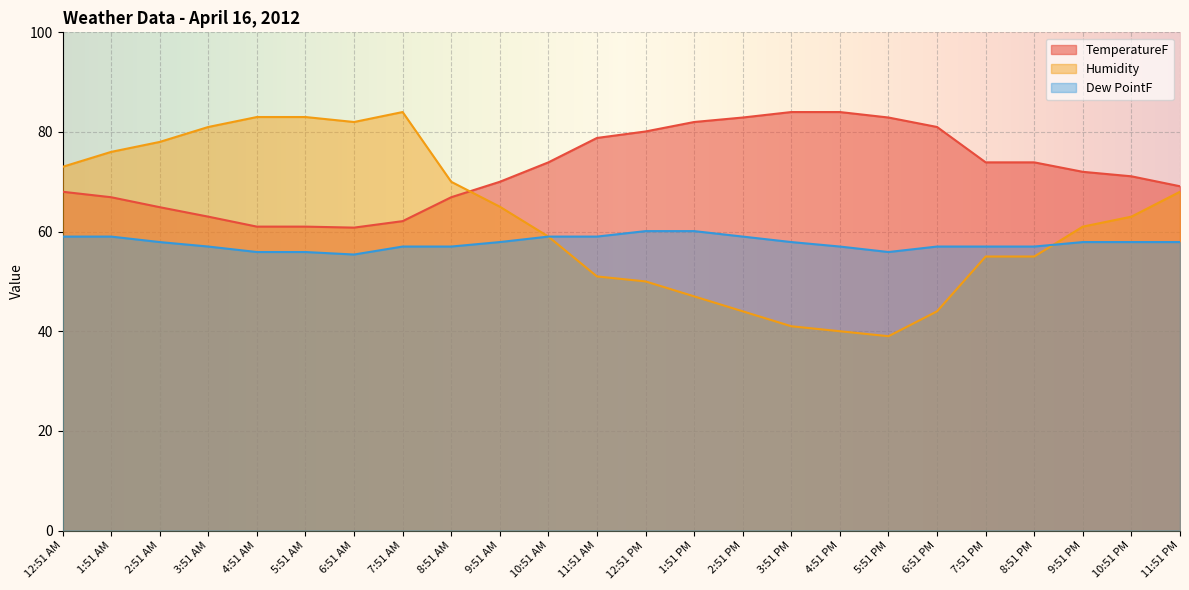

Rank the series by their maximum value, from highest to lowest.

TemperatureF, Humidity, Dew PointF